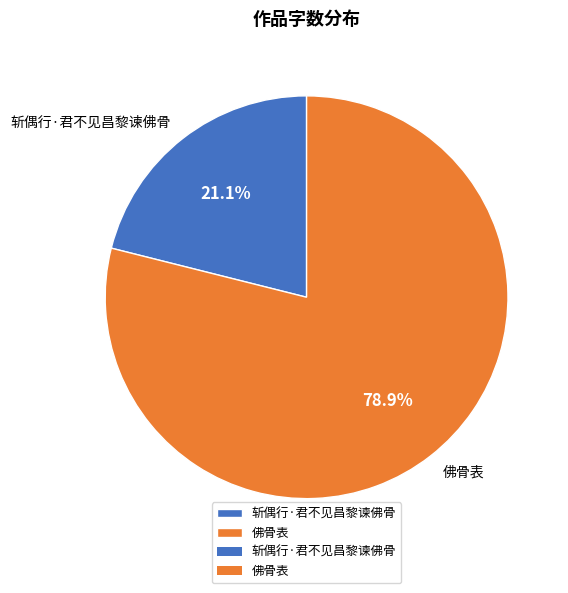

What percentage is the 斩偶行·君不见昌黎谏佛骨 slice, to the nearest percent?

21%